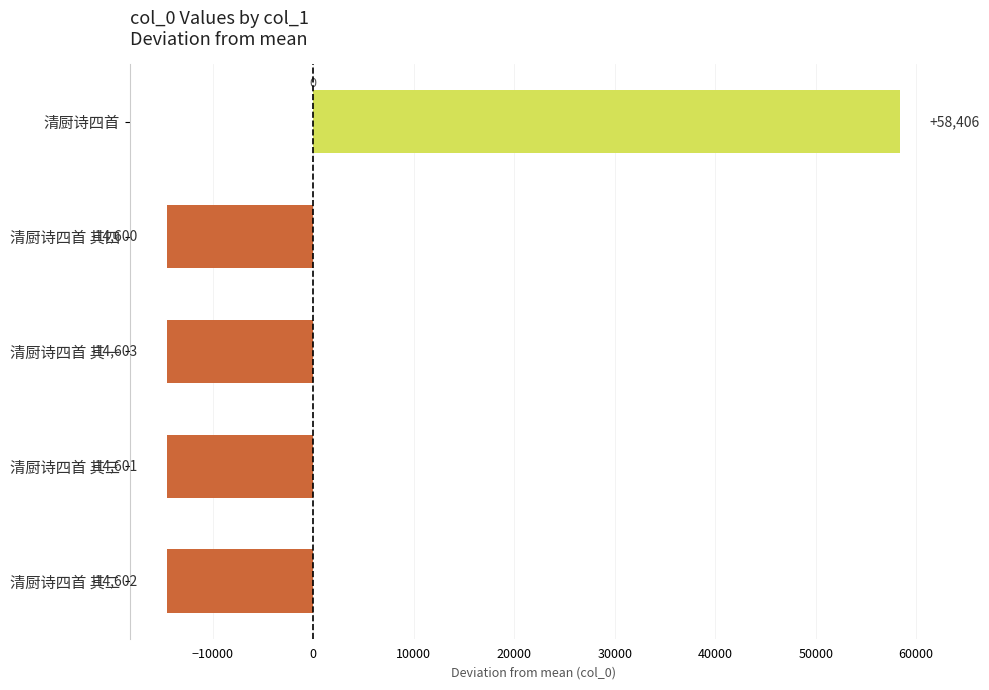

What is the difference between the maximum and second lowest values?

73008